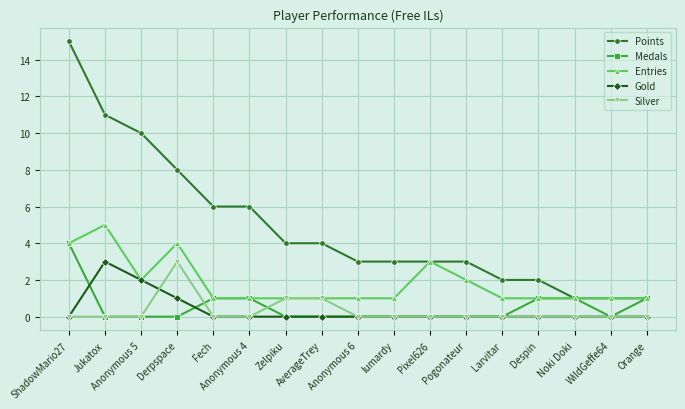

How many lines are shown in the chart?

5